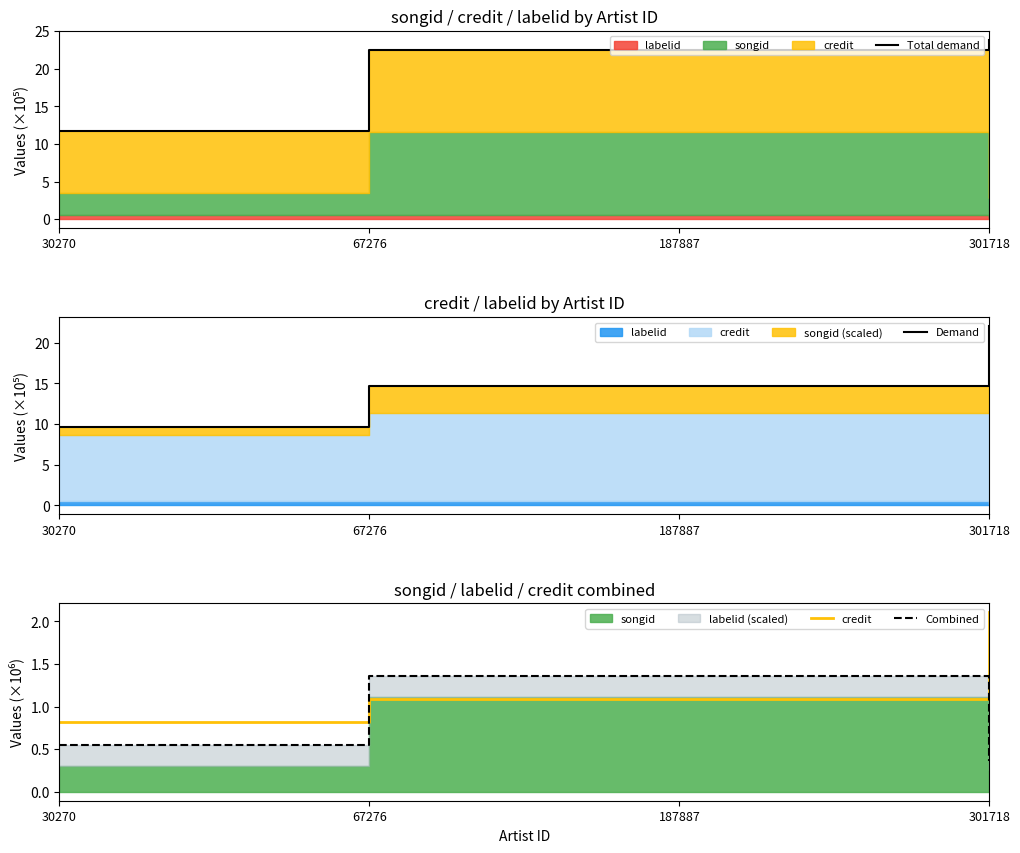

Is the value of Combined at 67276 greater than the value of Total demand at 187887?

No